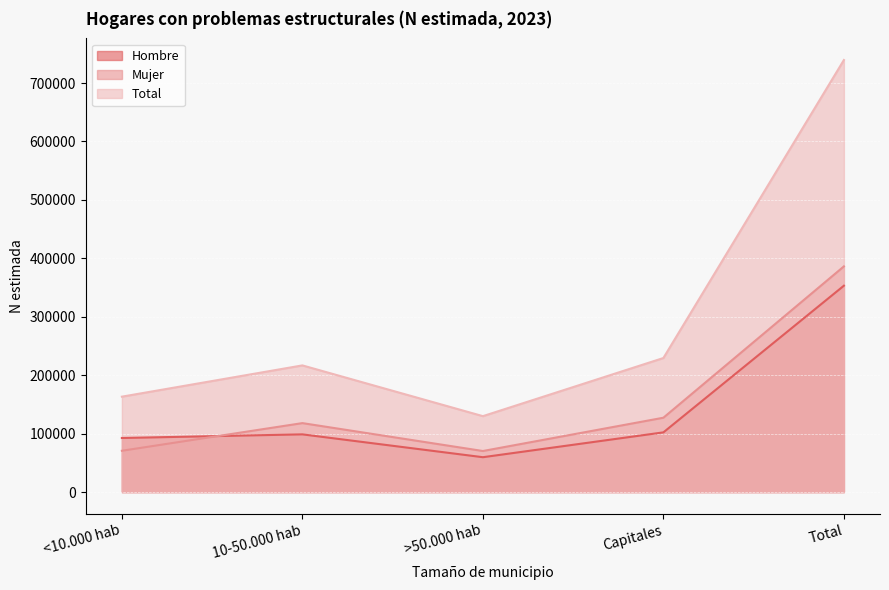

What is the difference between the maximum and minimum values in the Mujer series?

315936